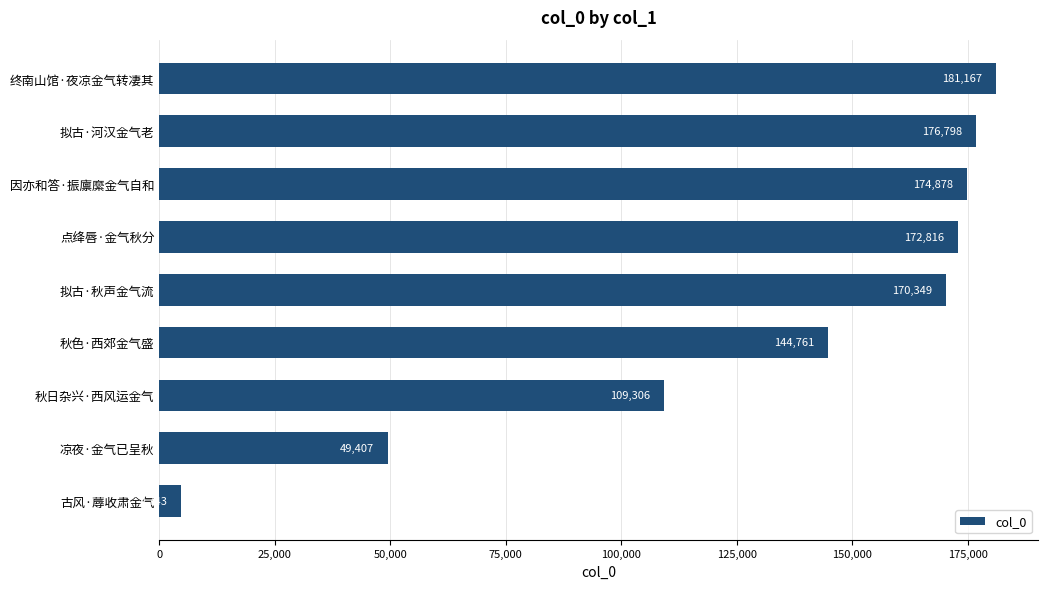

True or false: the data shows 4743 at 古风·蓐收肃金气.

True